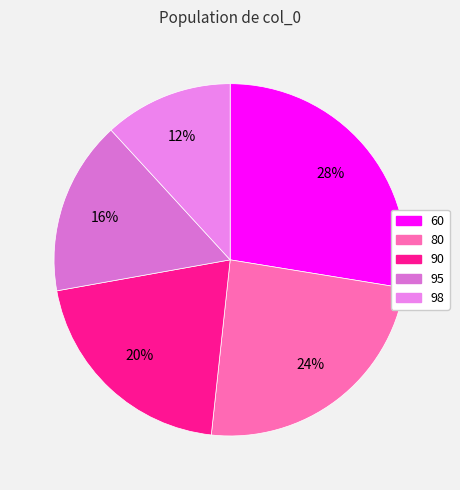

How many segments does this pie chart have?

5